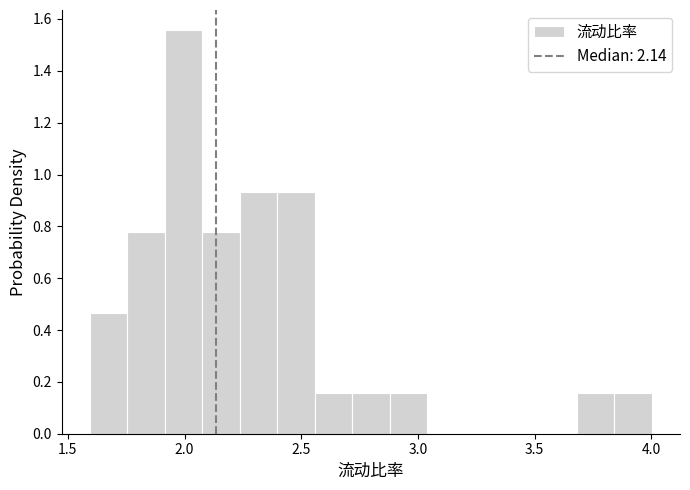

Around what value on the x-axis is the tallest bar? Give the approximate position of its centre, as read against the axis.

2.00